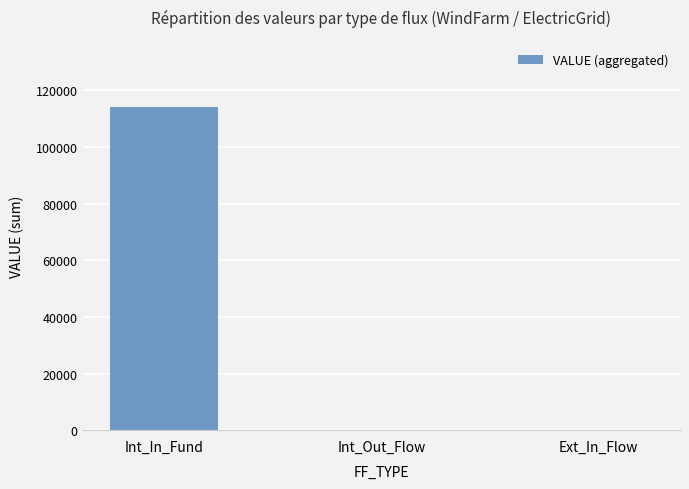

Between Int_In_Fund and Ext_In_Flow, which is larger?

Int_In_Fund